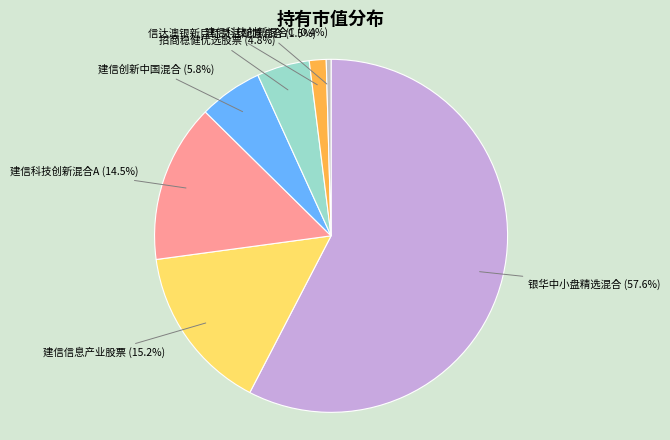

Is there a majority slice in this chart?

Yes